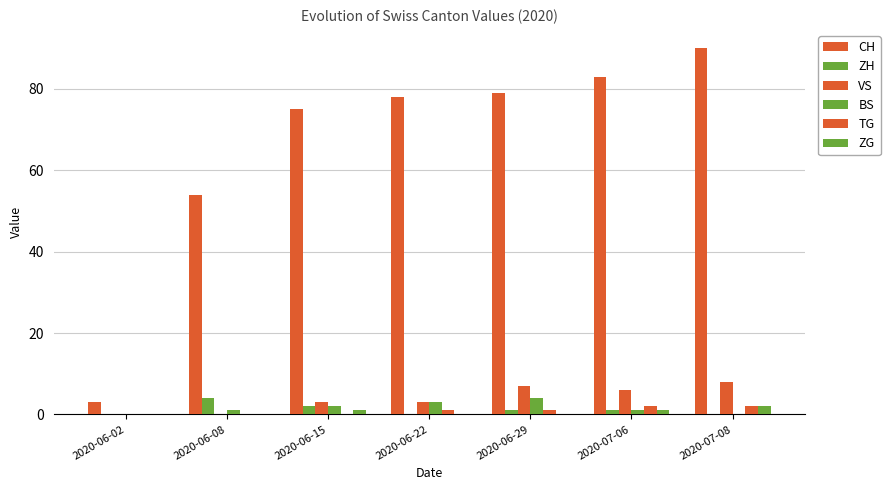

The ZG series shows 1 at 2020-06-15. True or false?

True